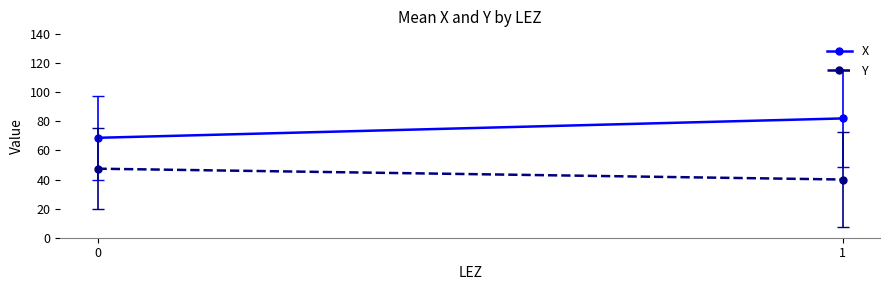

What is the total value across all series at 1?

122.0